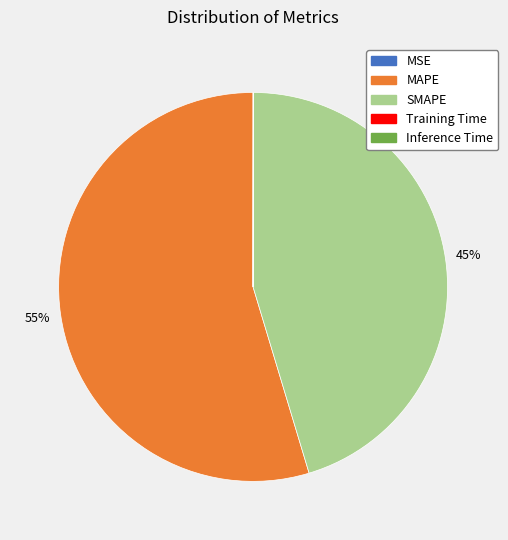

Combined, do SMAPE and MAPE account for over 50%?

Yes